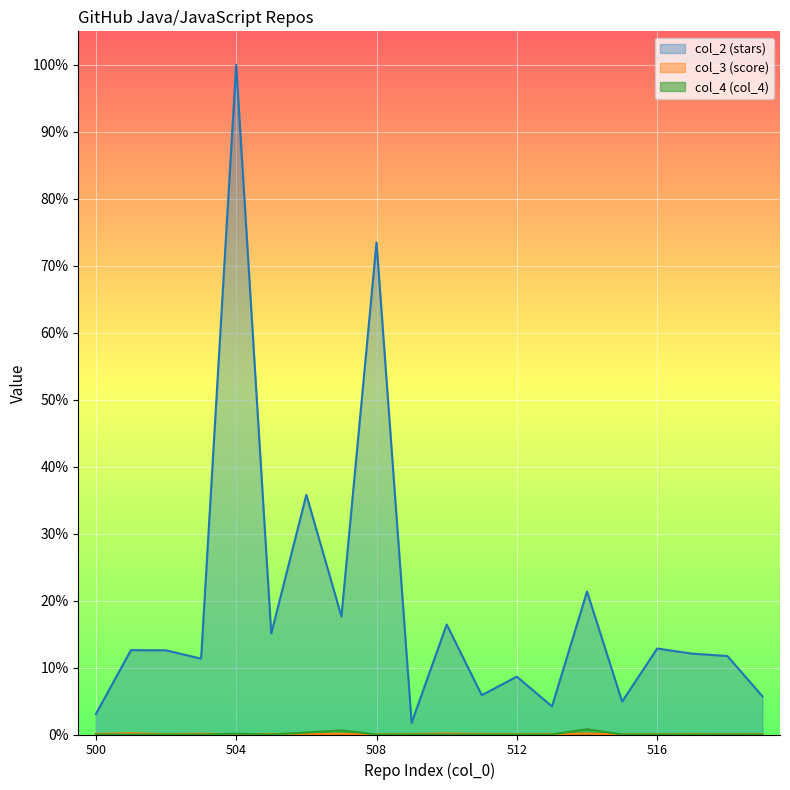

What is the value of the col_2 point at the 19th from the left?

11.7